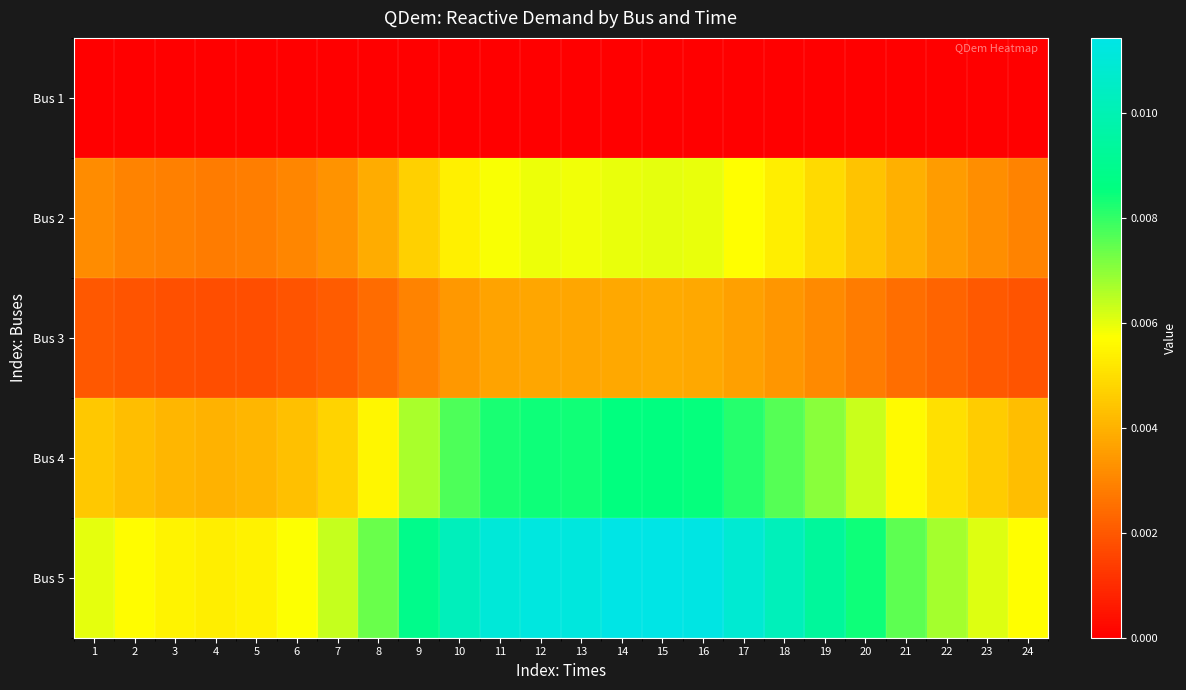

At which category is the sum across all series the highest?

15